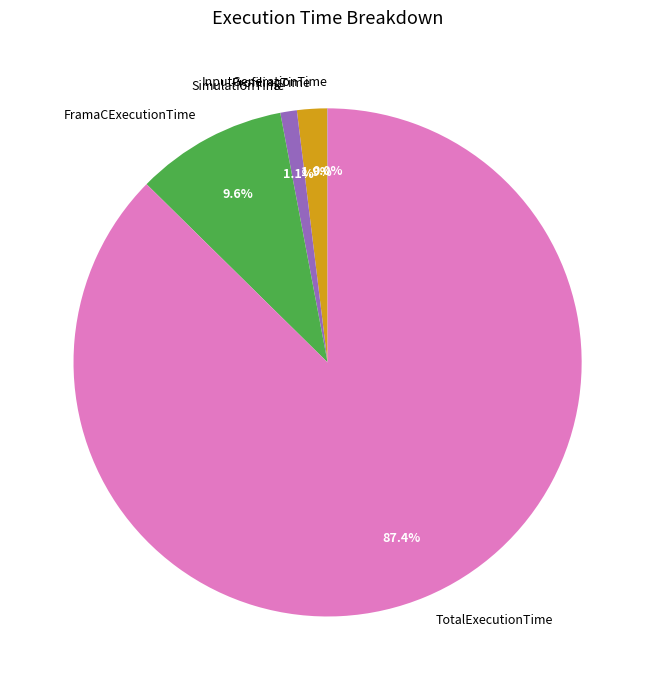

How much of the chart is everything except TotalExecutionTime?

12.6%